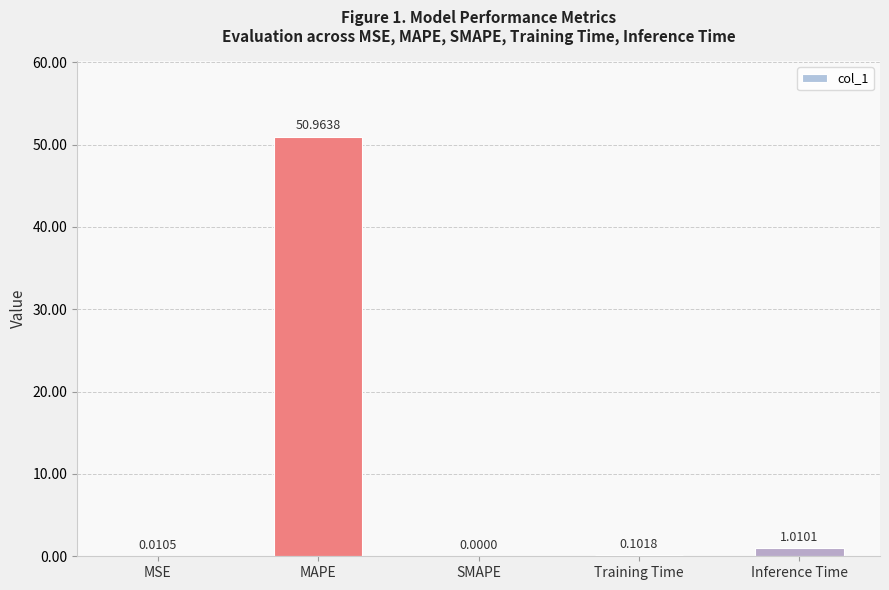

Which has a higher value, Training Time or SMAPE?

Training Time